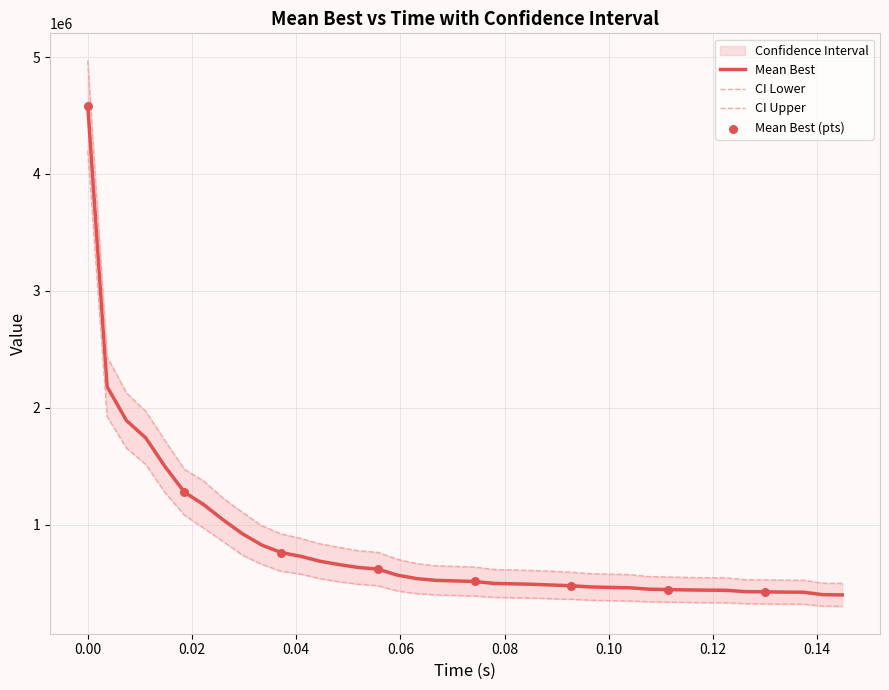

Which series contains the highest Y value?

ci_hi